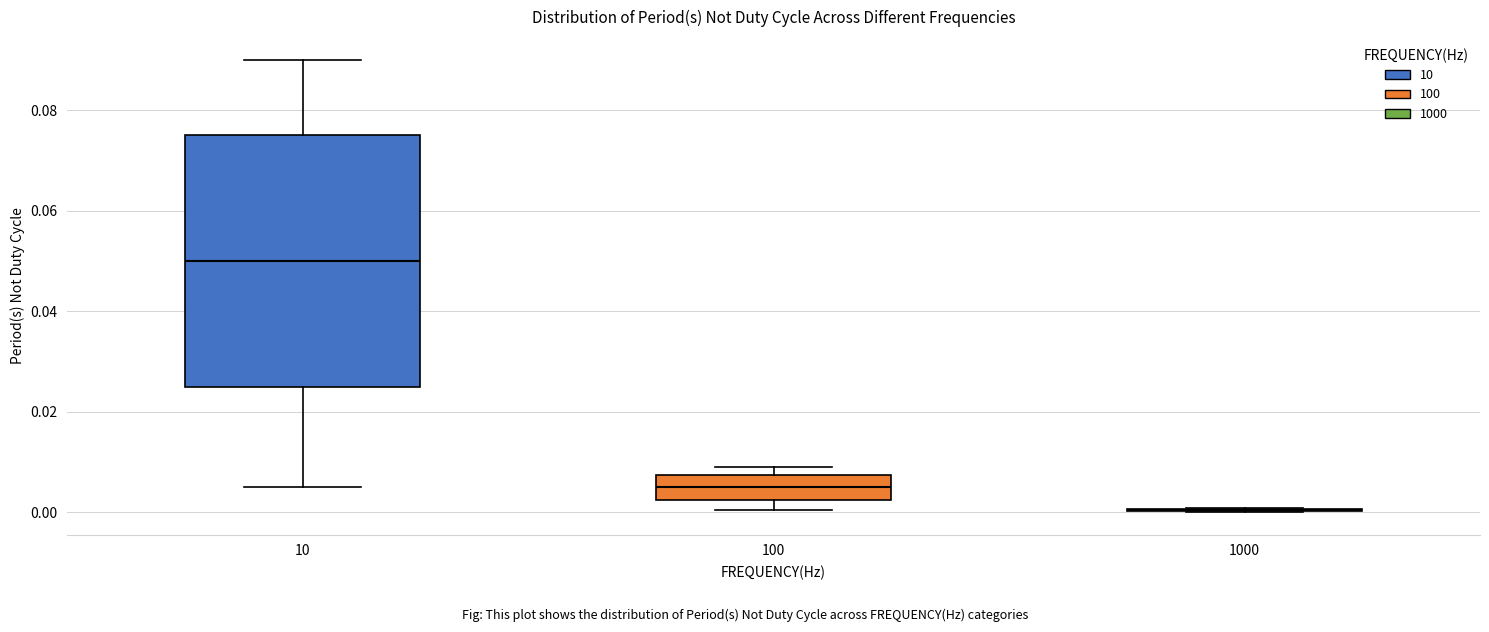

Reading left to right, read every box against the y-axis: the position of its median line, the range the box covers, and the ends of its whiskers. The values are not printed on the chart, so give them approximately, as read against the axis.

10: median 0.050, box 0.026 to 0.076, whiskers 0.006 to 0.090
100: median 0.006, box 0.002 to 0.008, whiskers 0.000 to 0.010
1000: box collapsed to a line at 0.000, whiskers 0.000 to 0.000